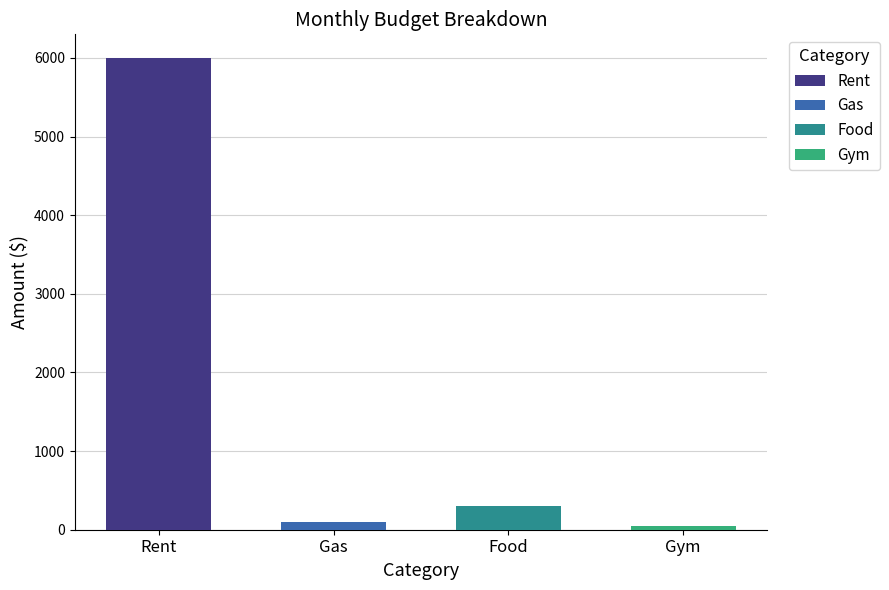

Reading right to left, what are all the values shown in this chart?

50	300	100	6000